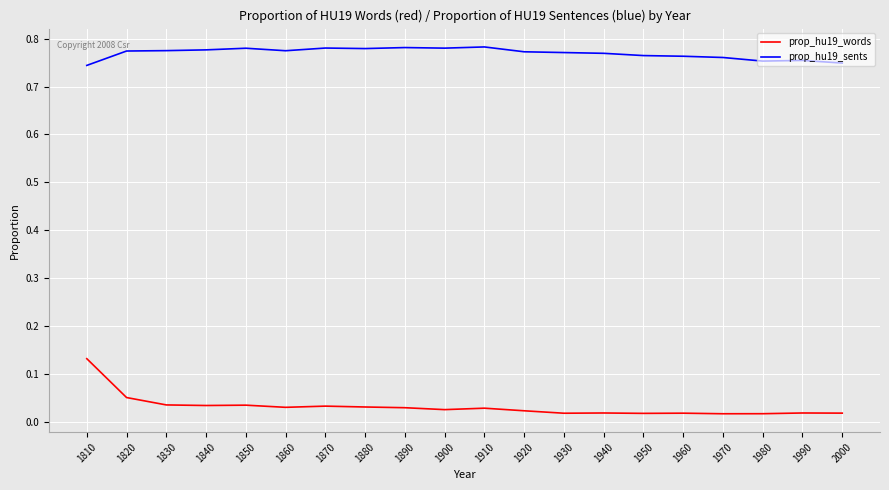

List the series in order of their overall mean, lowest first.

prop_hu19_words, prop_hu19_sents